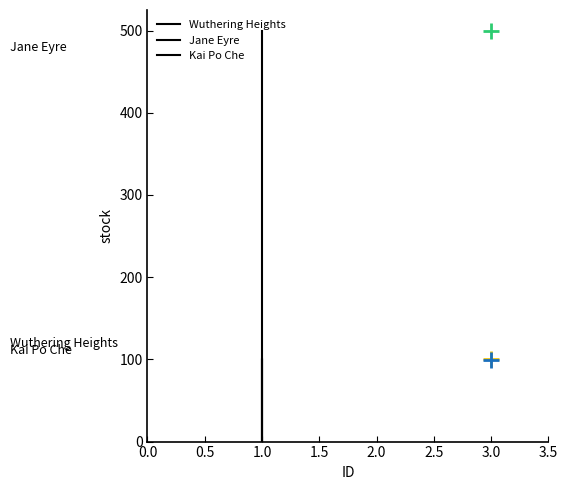

How many lines are shown in the chart?

3